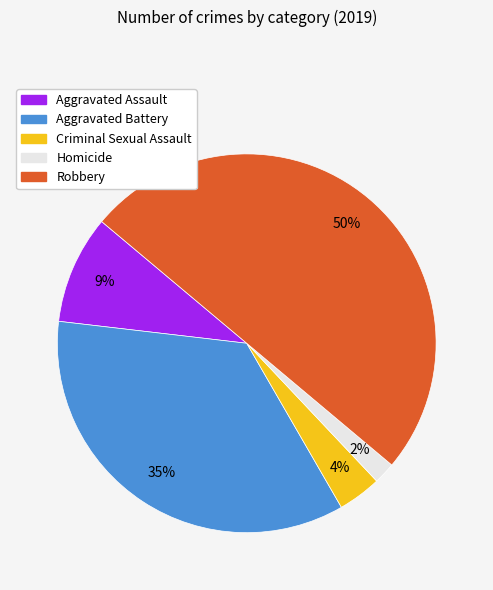

To the nearest percent, what is the difference between the largest and smallest slice percentages?

48%